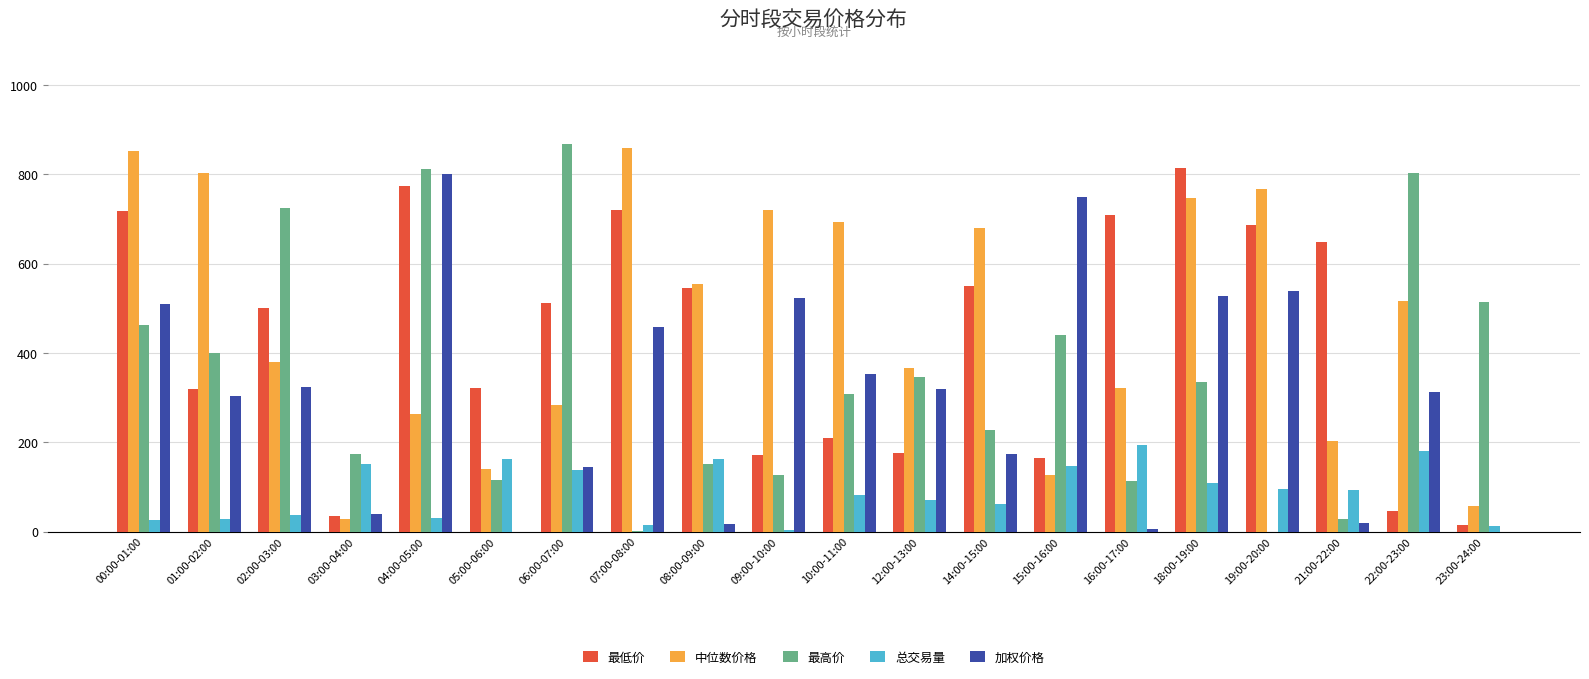

Is the value of 加权价格 at 02:00-03:00 greater than the value of 最高价 at 21:00-22:00?

Yes